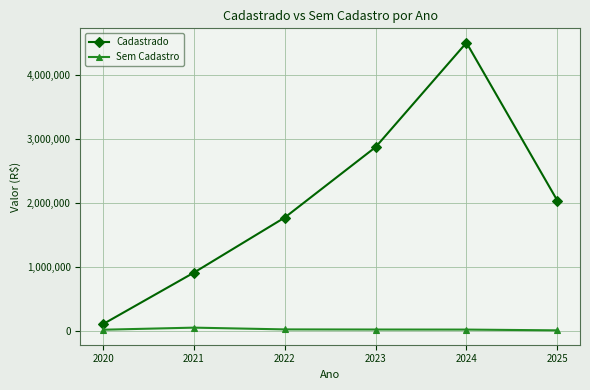

In Sem Cadastro, how many points are higher than both neighbors (excluding endpoints)?

1